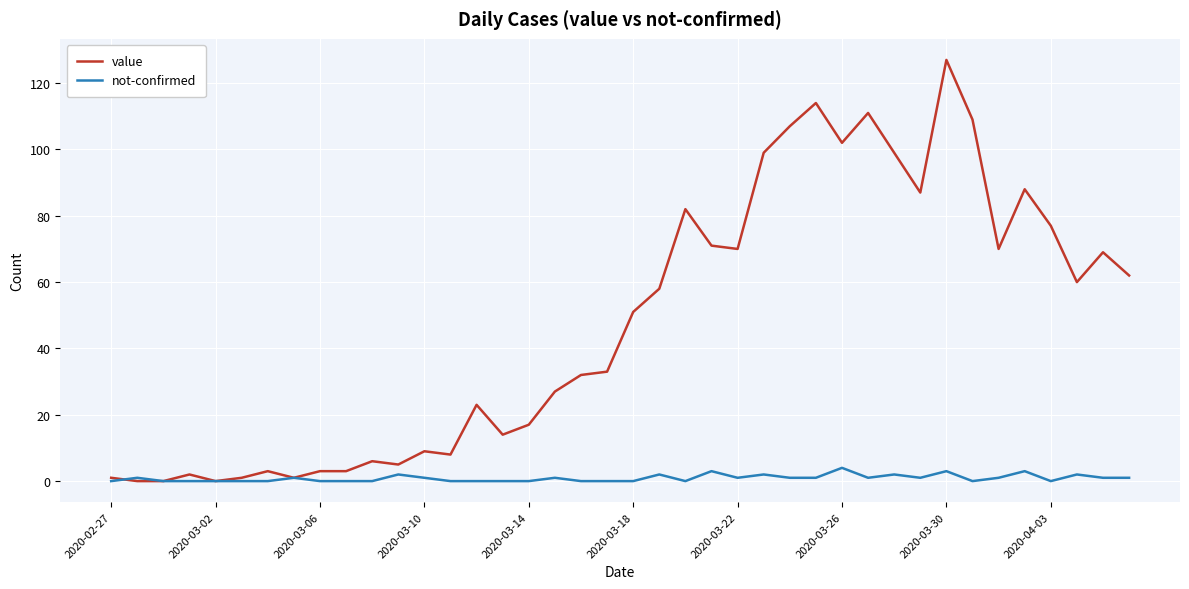

List the series in order of their peak value, highest first.

value, not-confirmed